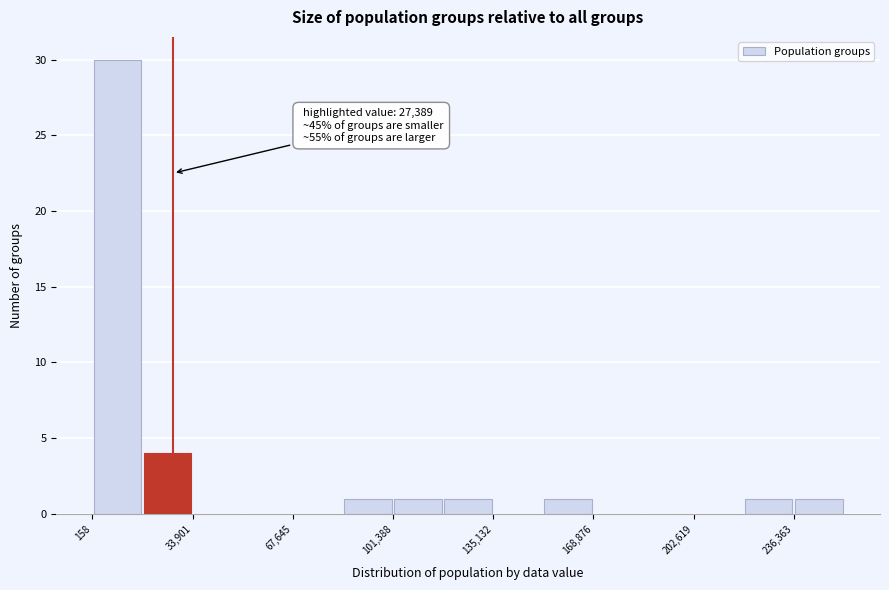

Around what value on the x-axis is the tallest bar? Give the approximate position of its centre, as read against the axis.

10000